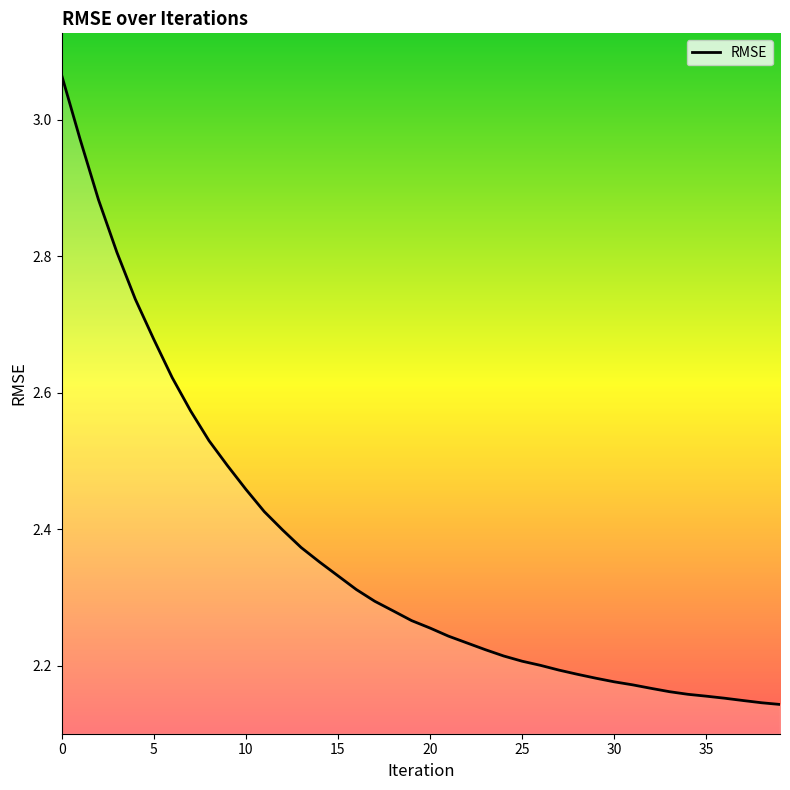

What is the sum of the values at 35 and 10?

4.6